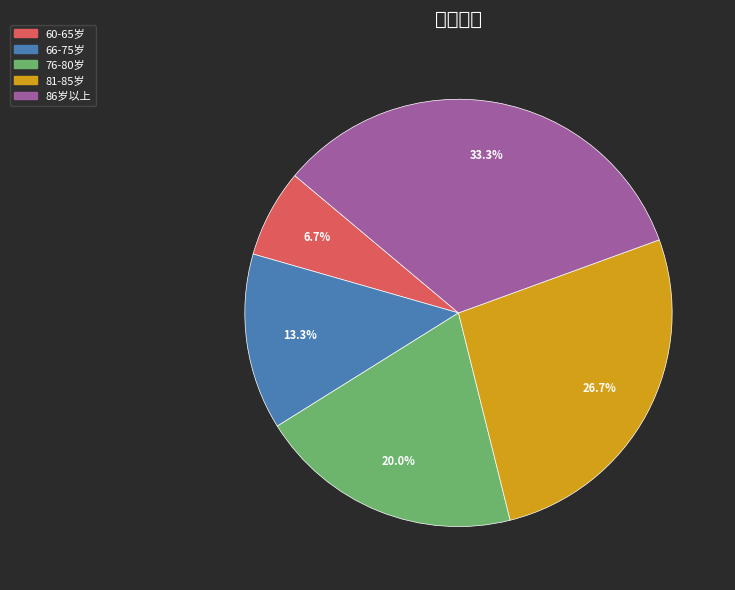

Approximately how many times larger is the value at 66-75岁 compared to 81-85岁?

0.5